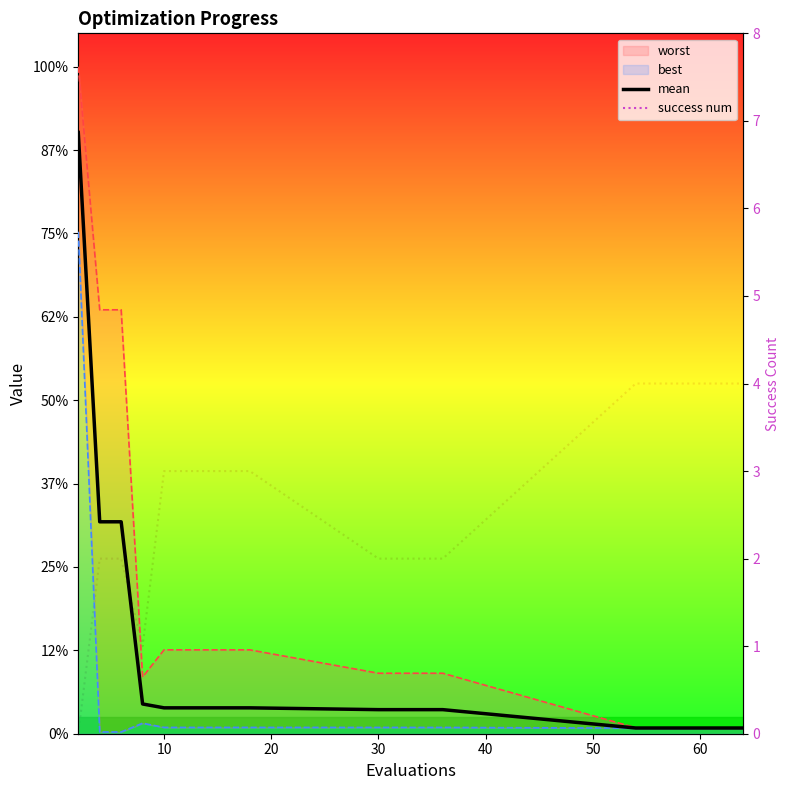

True or false: mean and success num cross at least once.

True